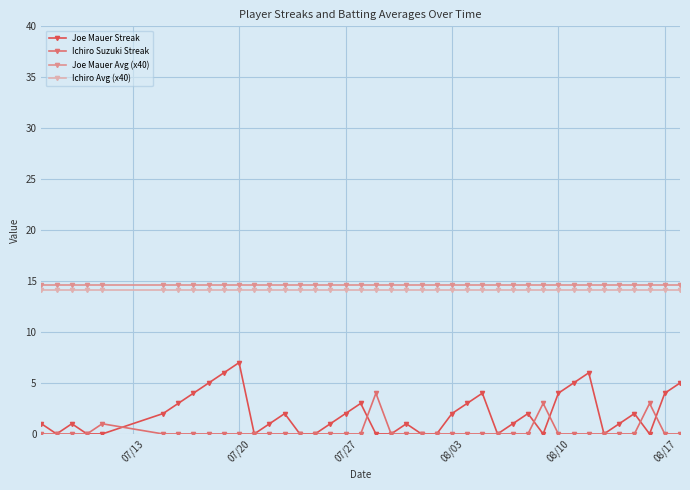

What is the maximum value for Ichiro Avg (x40)?

14.1